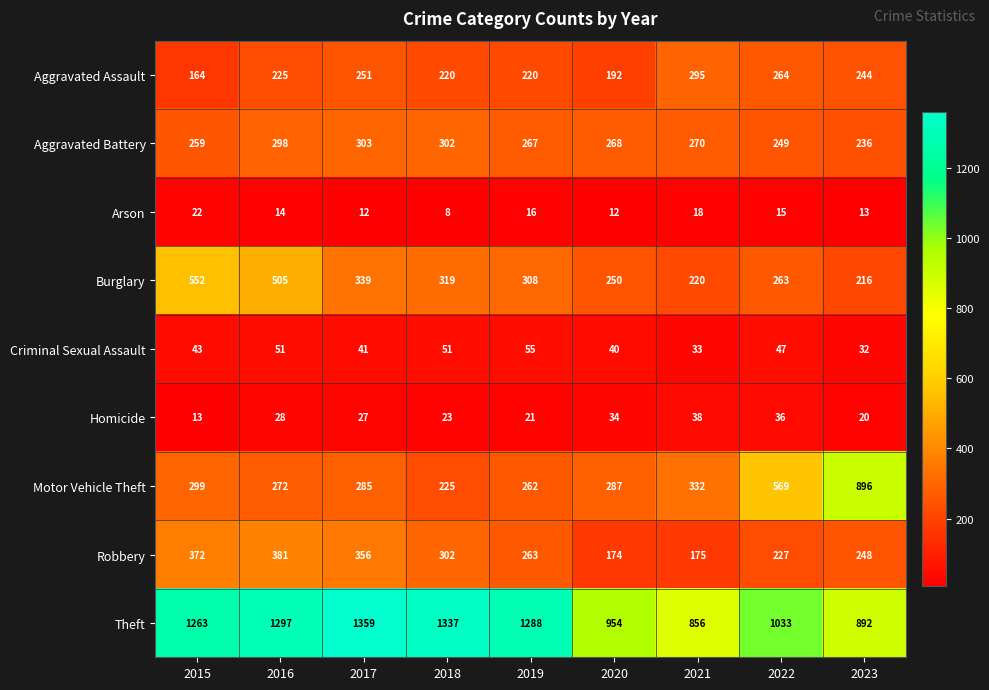

Count the number of data series in this chart.

9